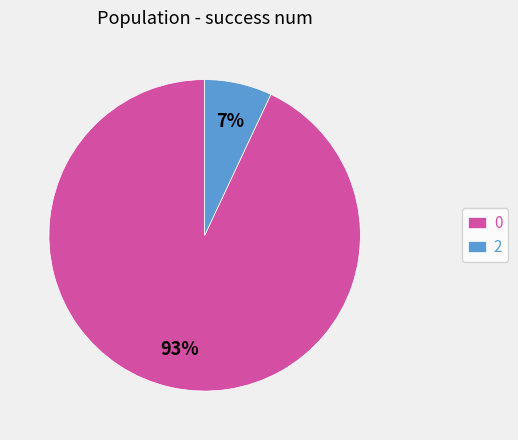

Rank the categories by value from lowest to highest.

2, 0